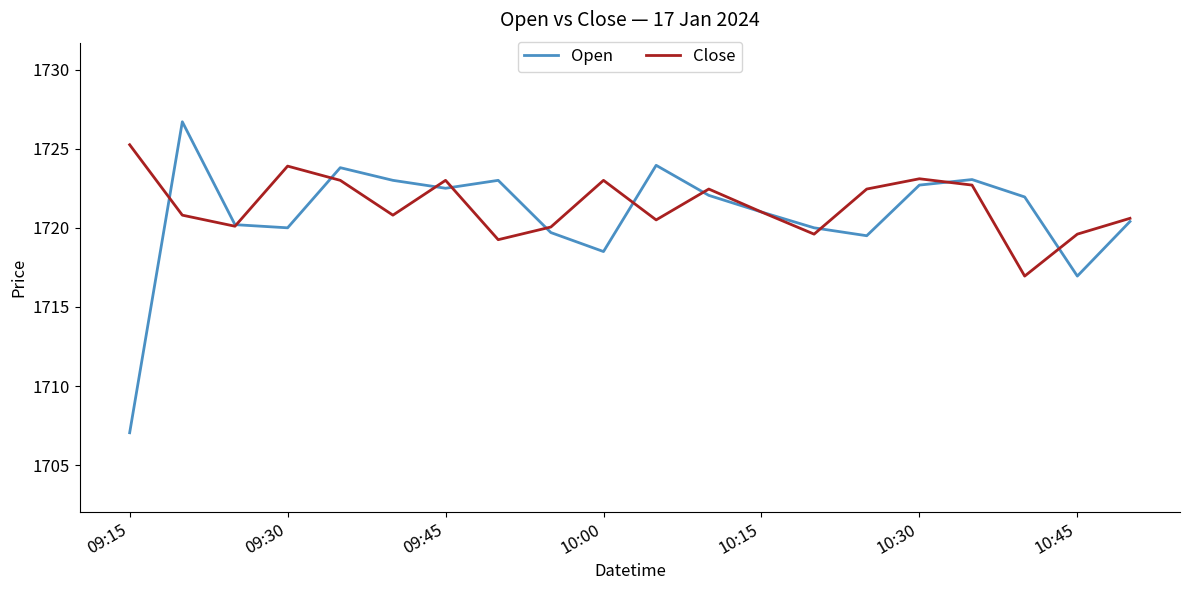

What is the maximum value shown in the chart?

1726.7